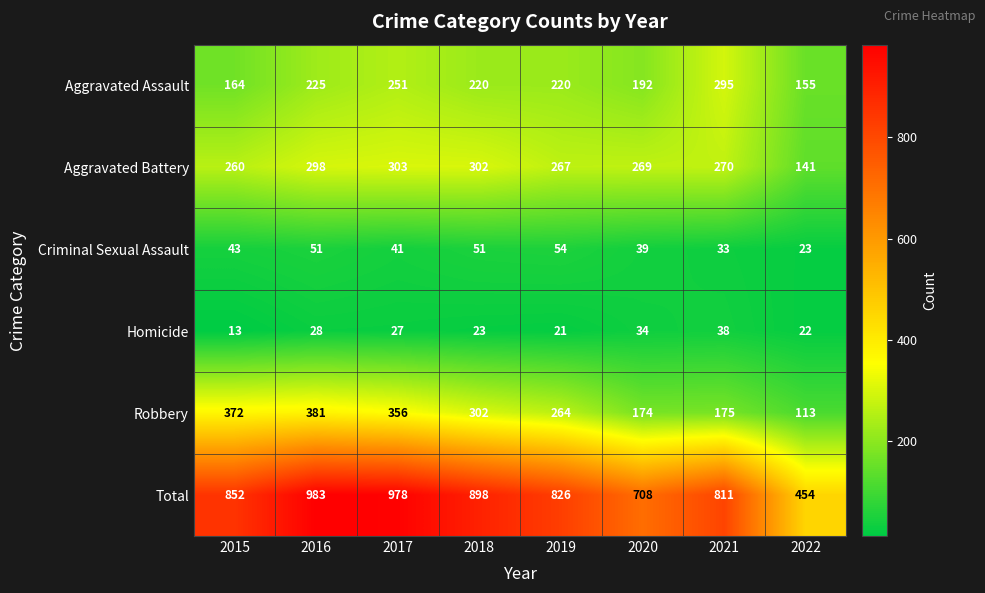

At how many categories does at least one series exceed 445?

8